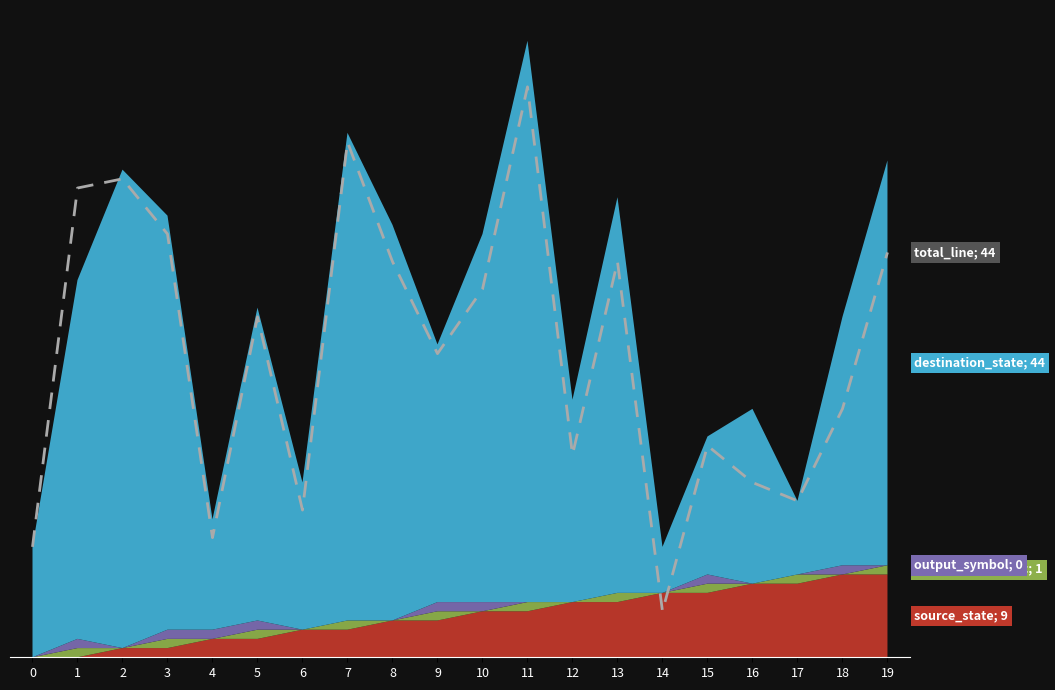

What is the difference between the second highest and second lowest values?

44